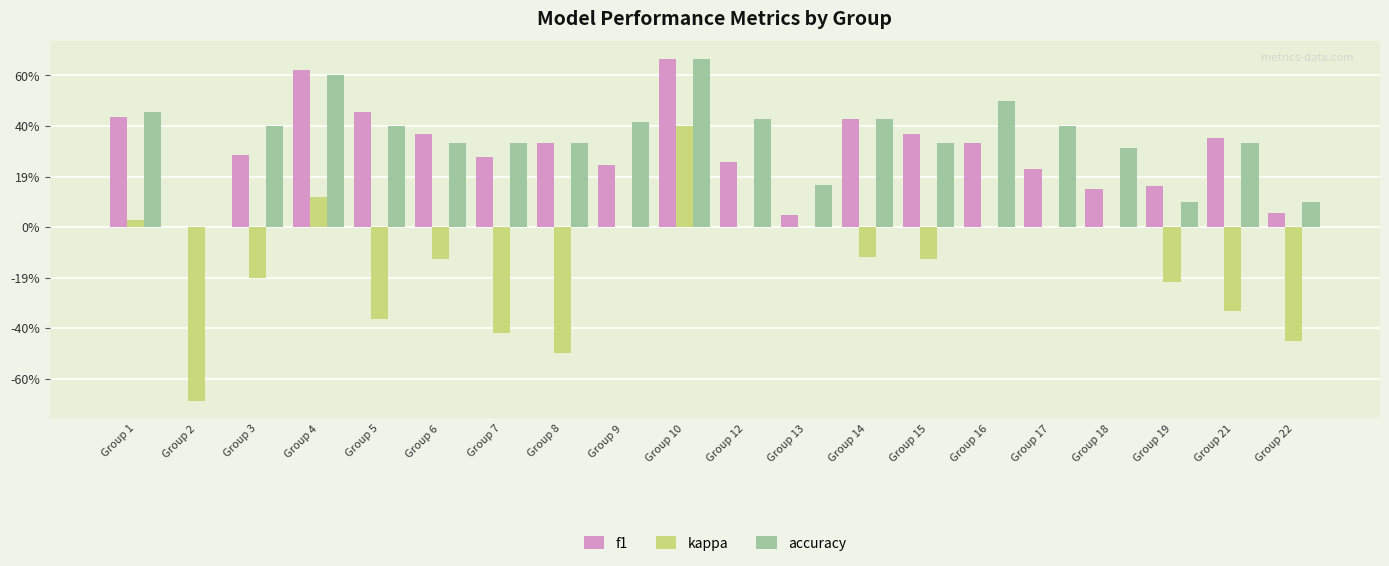

Which series has the largest total across all categories?

accuracy